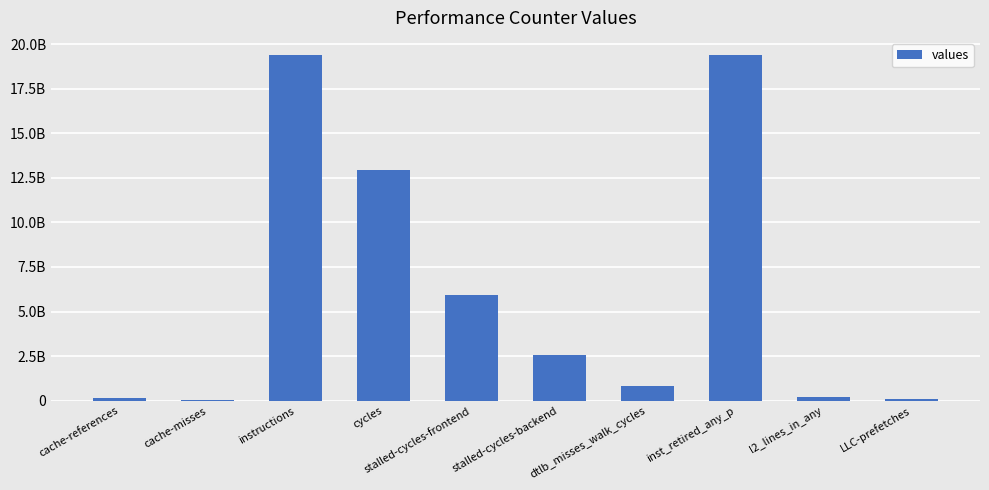

What position from the left is cycles?

4